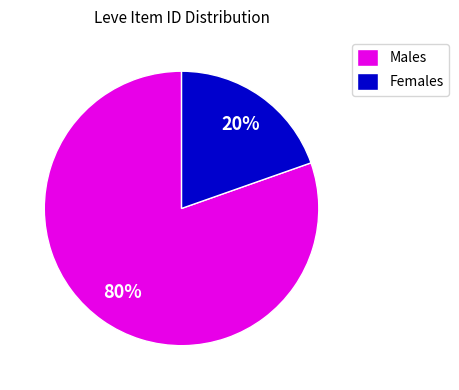

Which slice is the largest?

Males